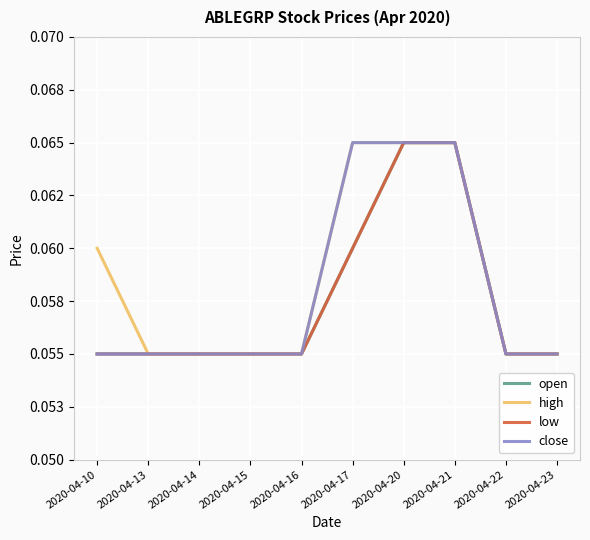

What is the value of the low point at the 3rd from the left?

0.1